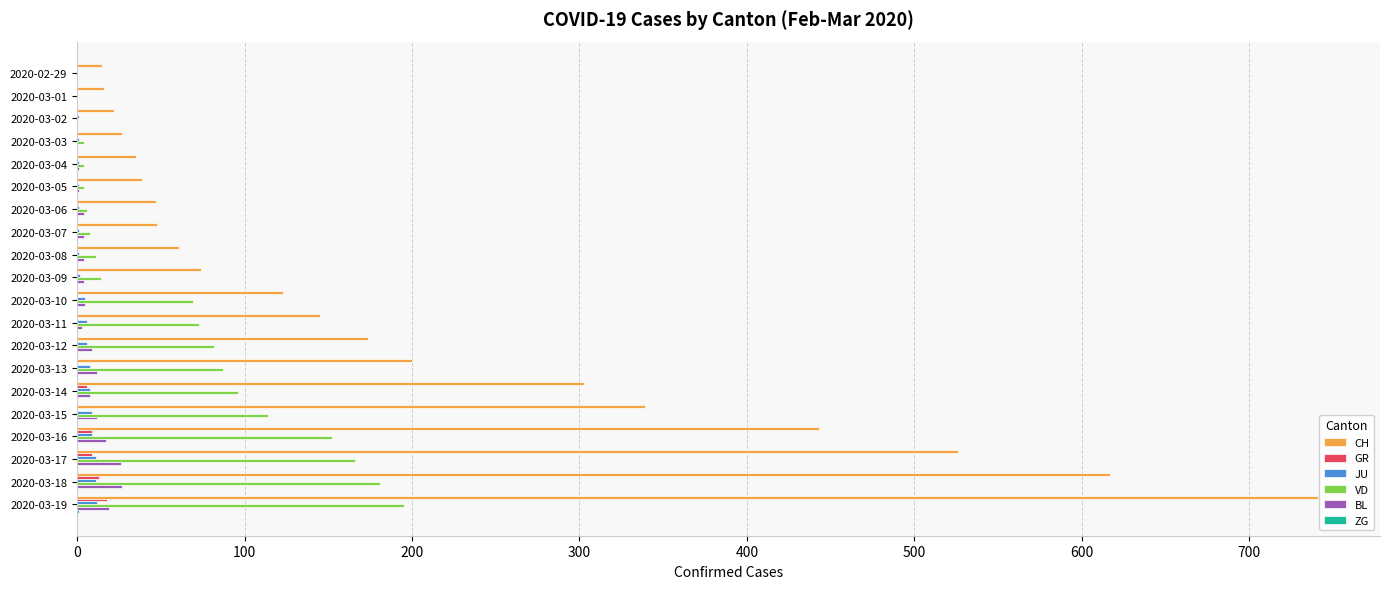

Which label corresponds to the largest value in the chart?

2020-03-19